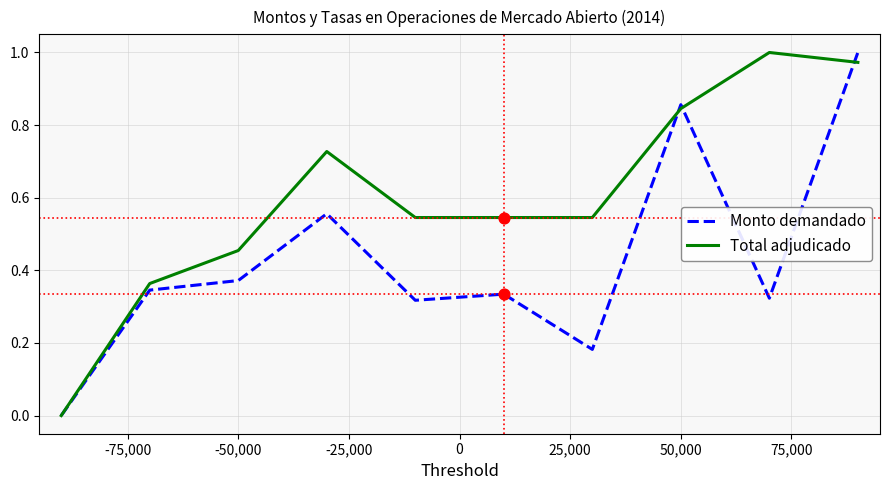

Which series has the largest total across all categories?

Total adjudicado